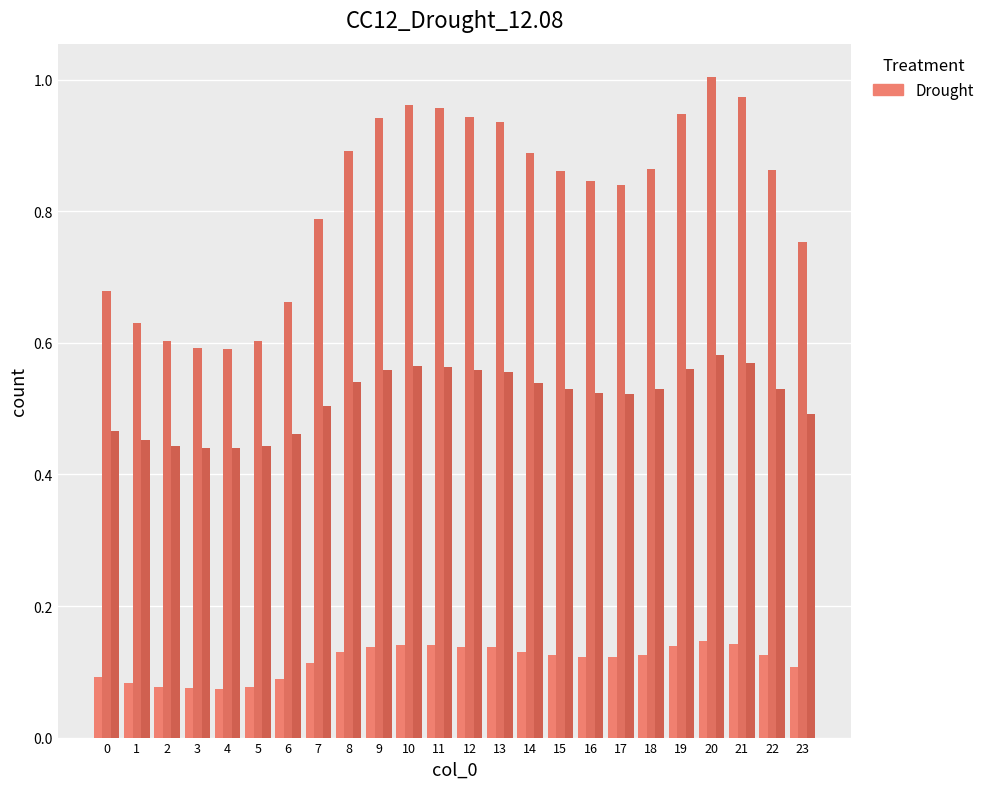

What is the greatest value displayed?

1.0